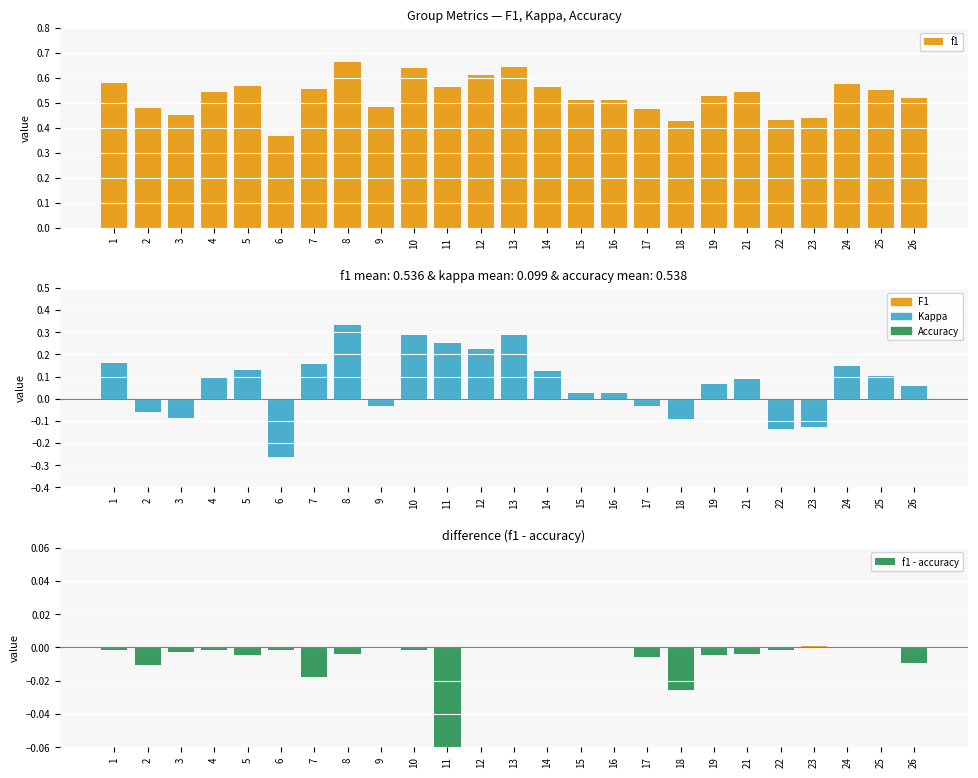

What is the maximum value shown in the chart?

0.7